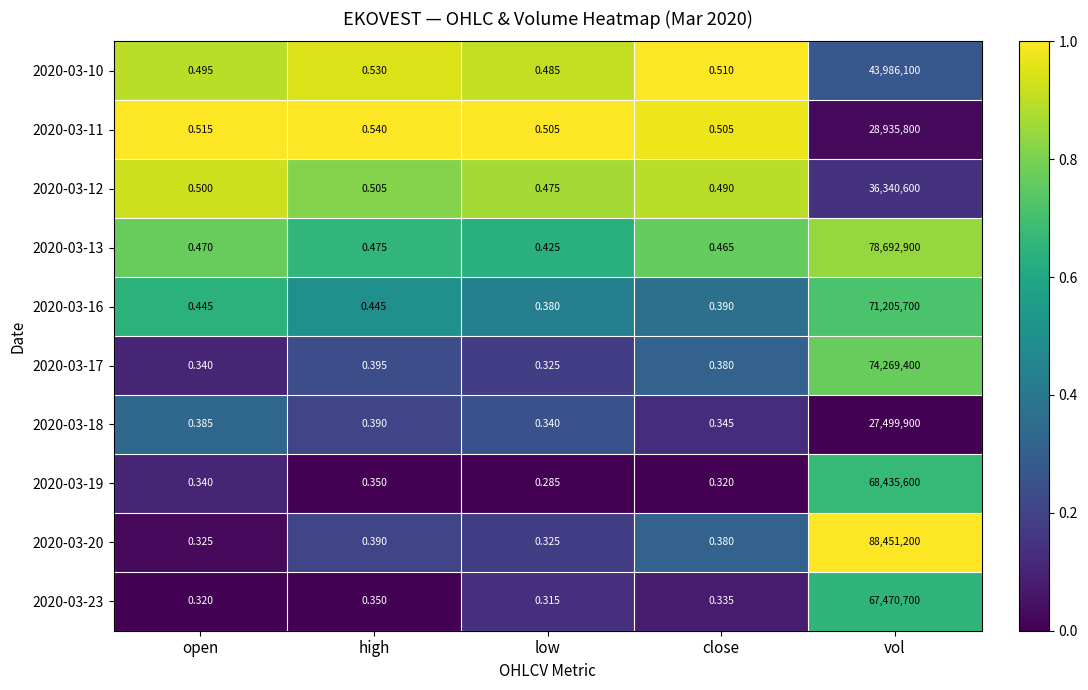

List the labels in order of 2020-03-18 value, largest first.

vol, high, open, close, low